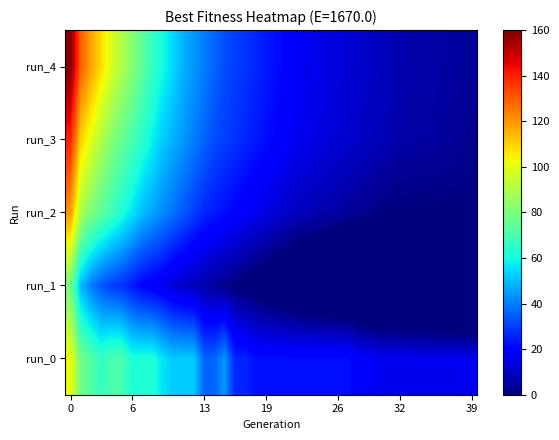

Which series has the largest range (max minus min)?

run_4